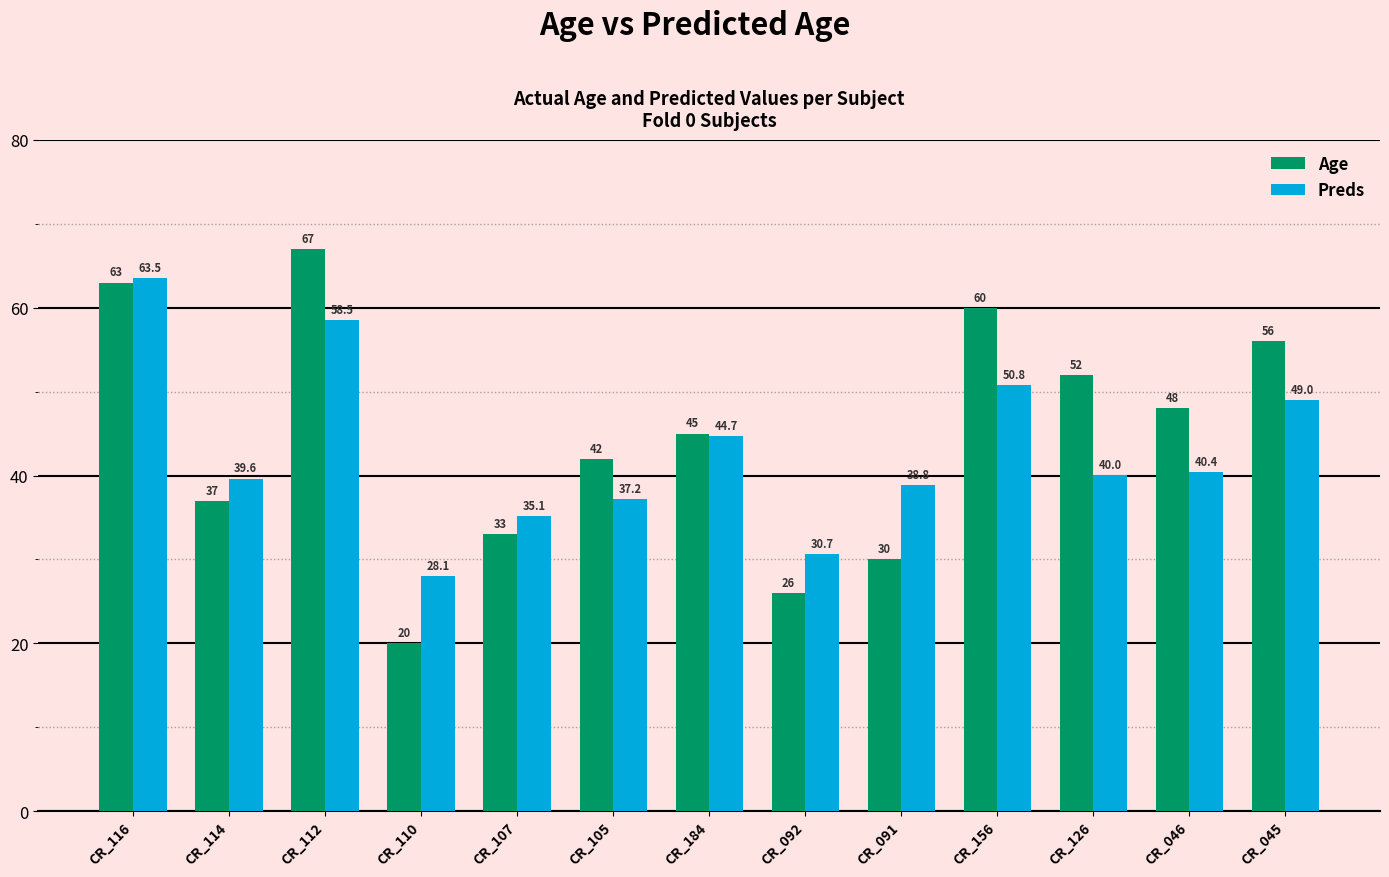

Which series changed the most between CR_112 and CR_105?

Age